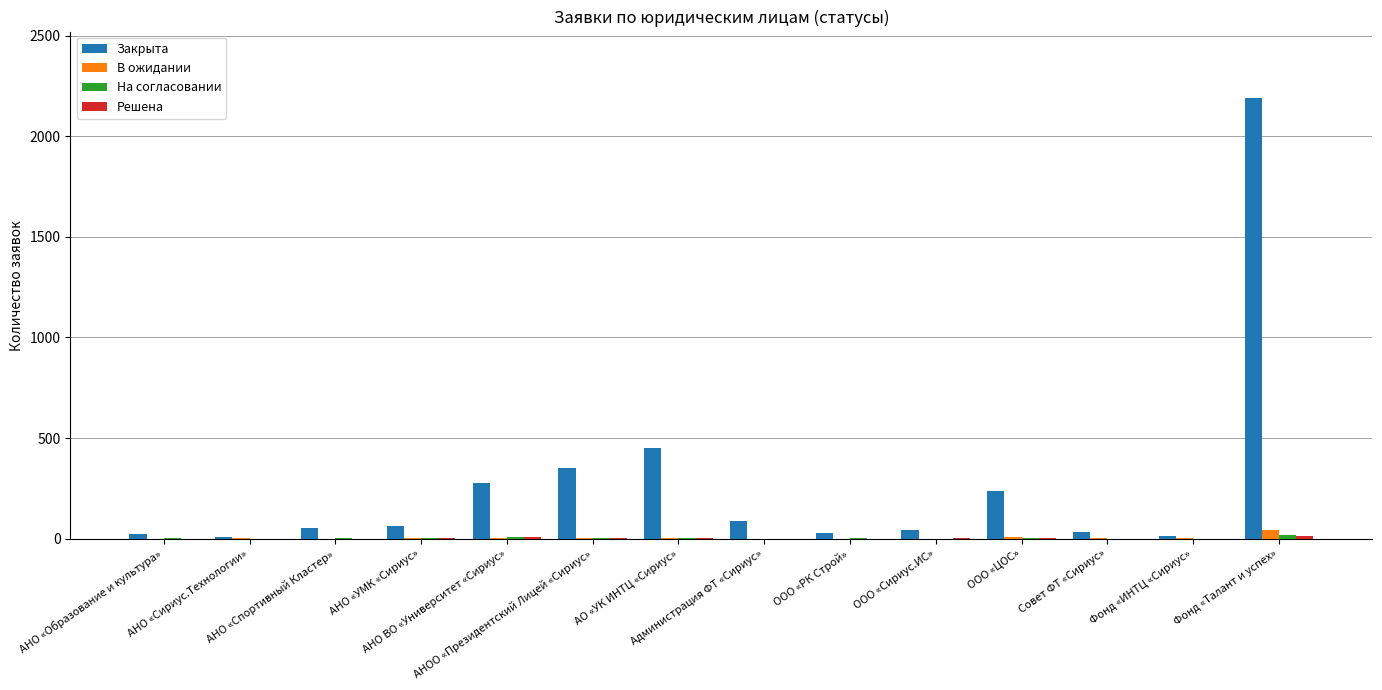

Which series has the largest total across all categories?

Закрыта